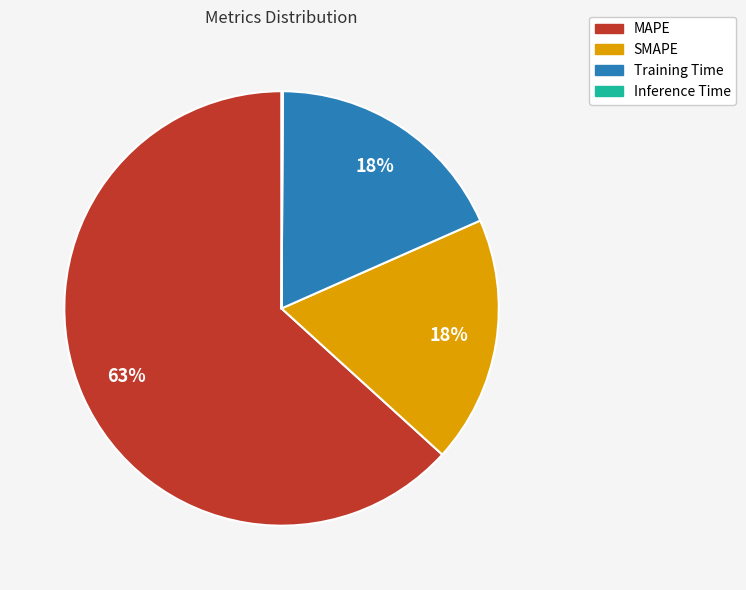

To the nearest percent, what is the average slice percentage?

25%